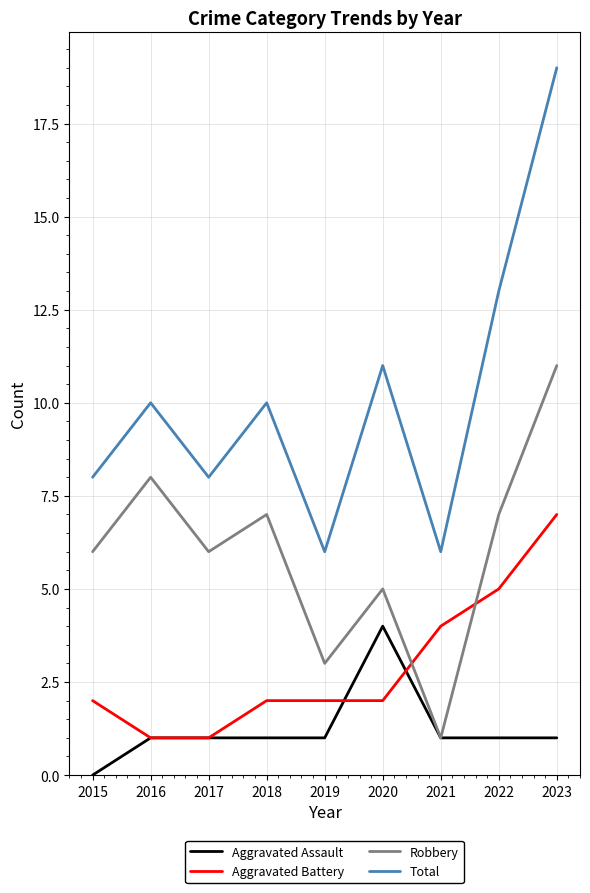

True or false: Total and Aggravated Battery intersect in this chart.

False